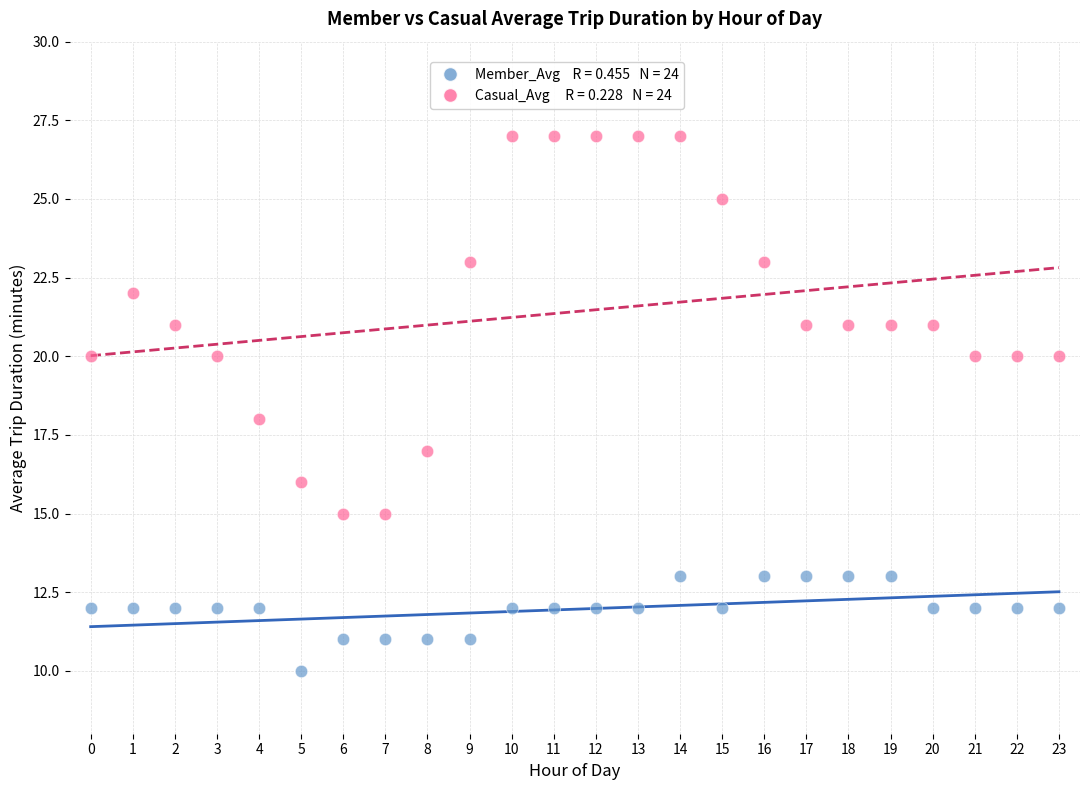

Across all data points, what is the range of Y values (max minus min)?

17